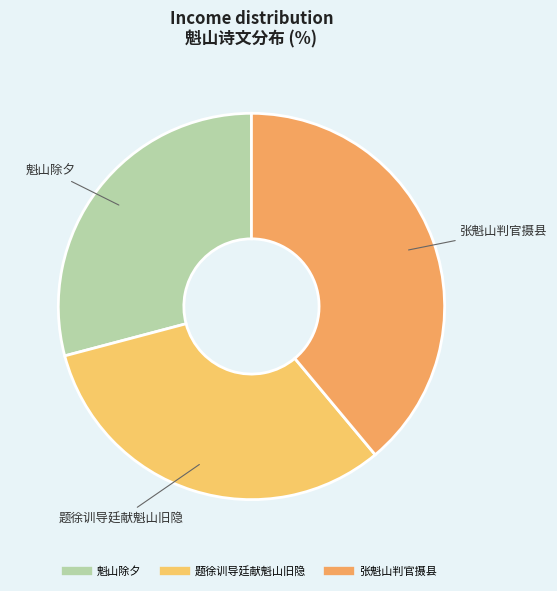

Which category has the biggest portion of the pie?

张魁山判官摄县